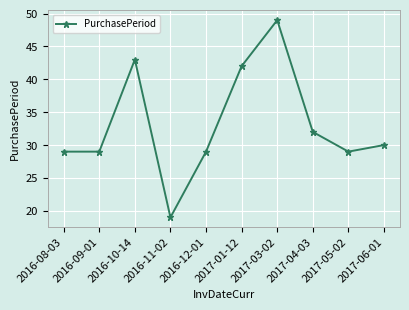

Between 2016-12-01 and 2017-03-02, which is larger?

2017-03-02